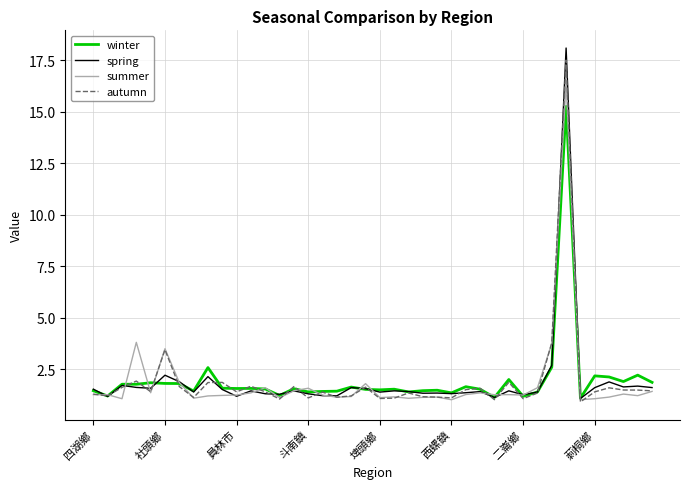

True or false: spring has more than 2 interior local peaks.

True